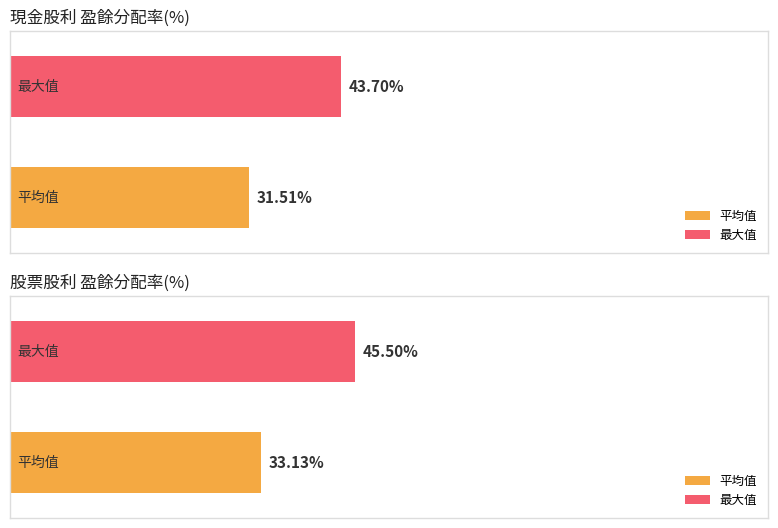

How many bars are there in each group?

2